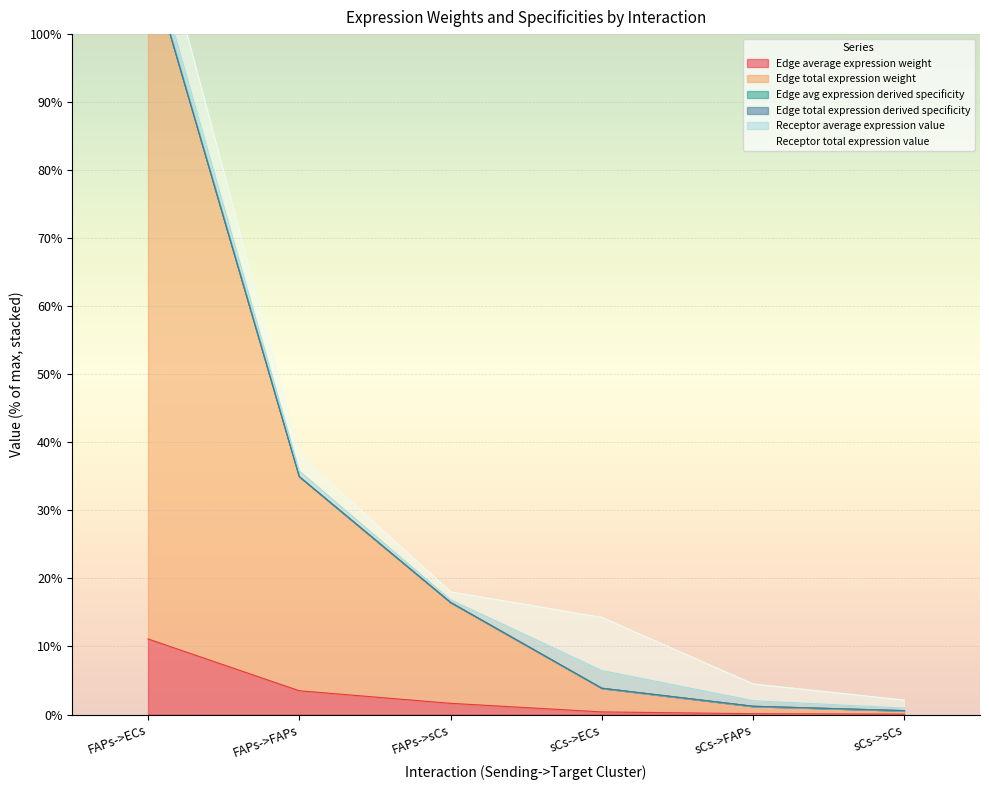

What position from the right is sCs->sCs?

1